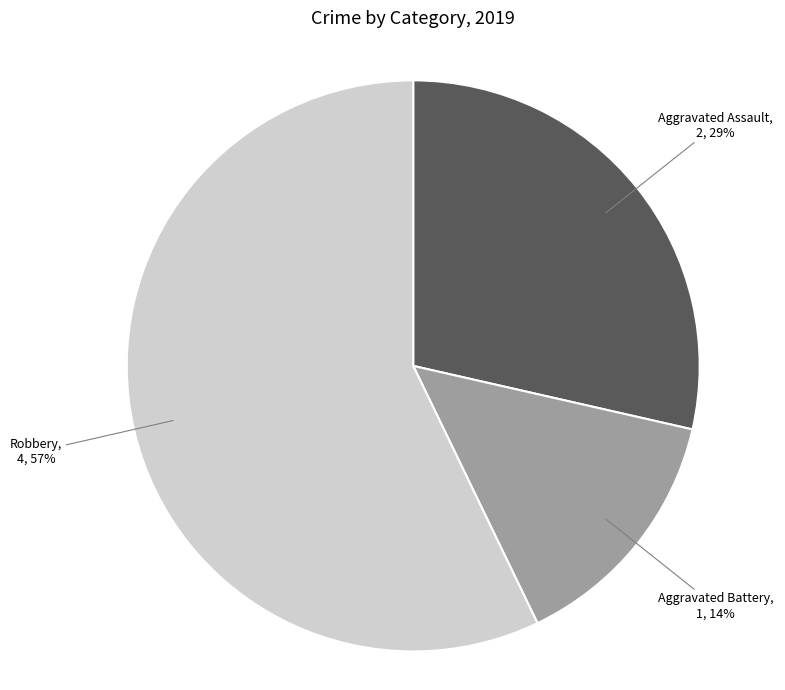

Count the number of slices in the pie.

3